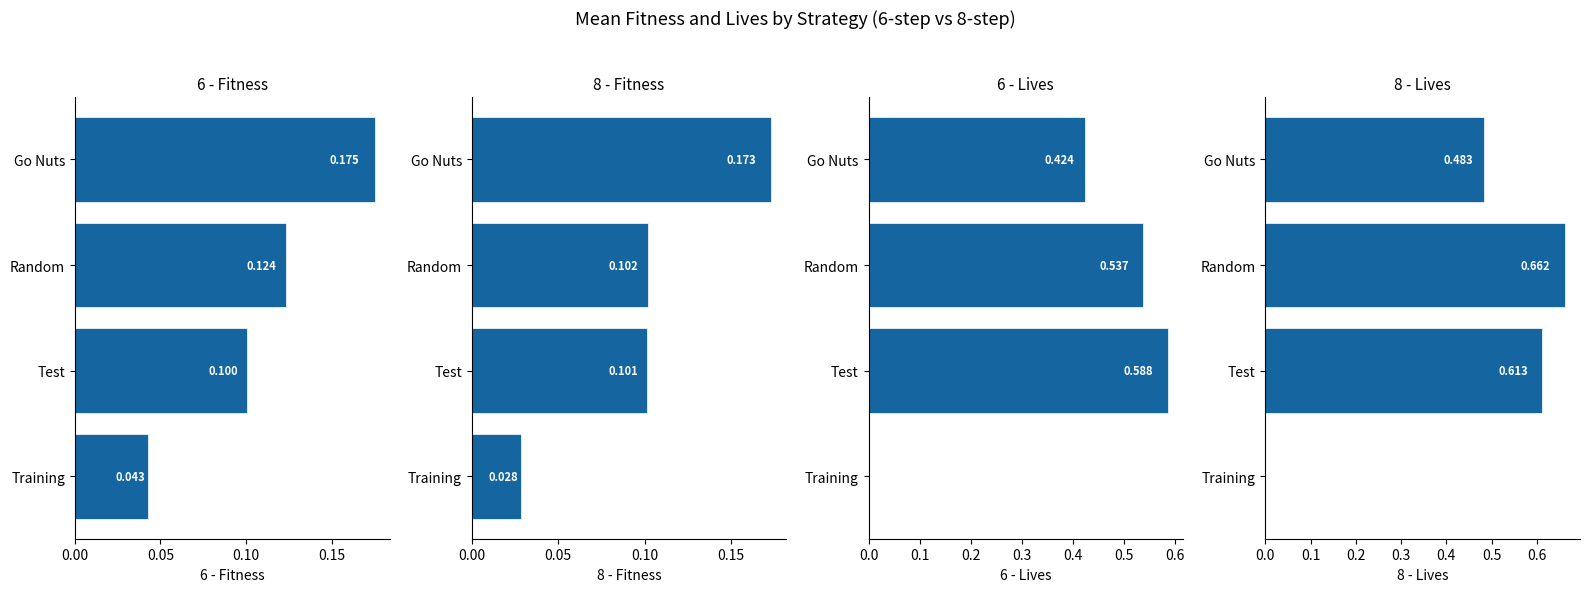

At how many categories does at least one series exceed 0?

4